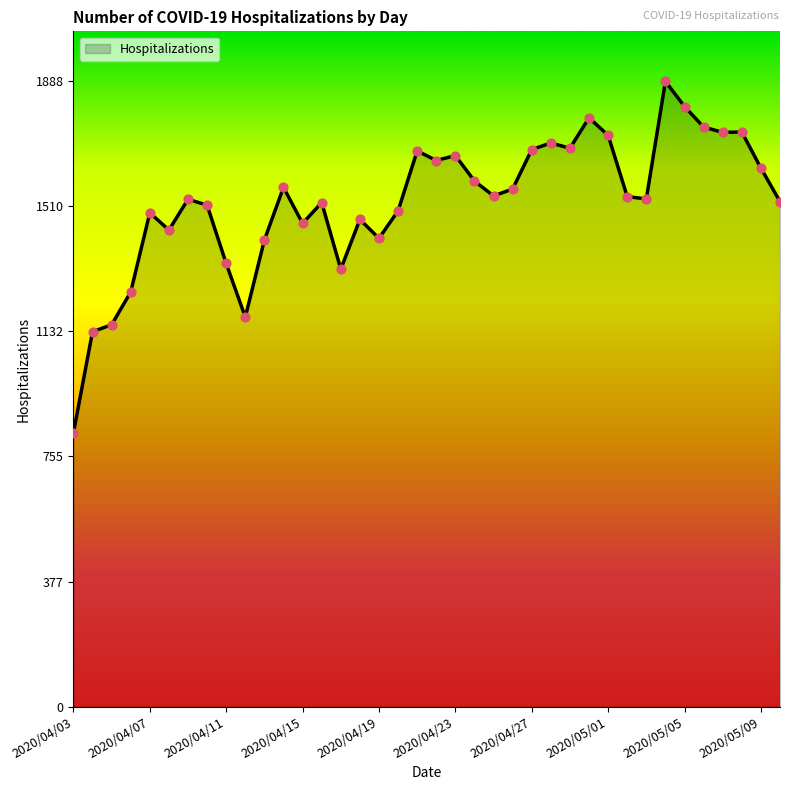

What is the maximum value shown in the chart?

1888